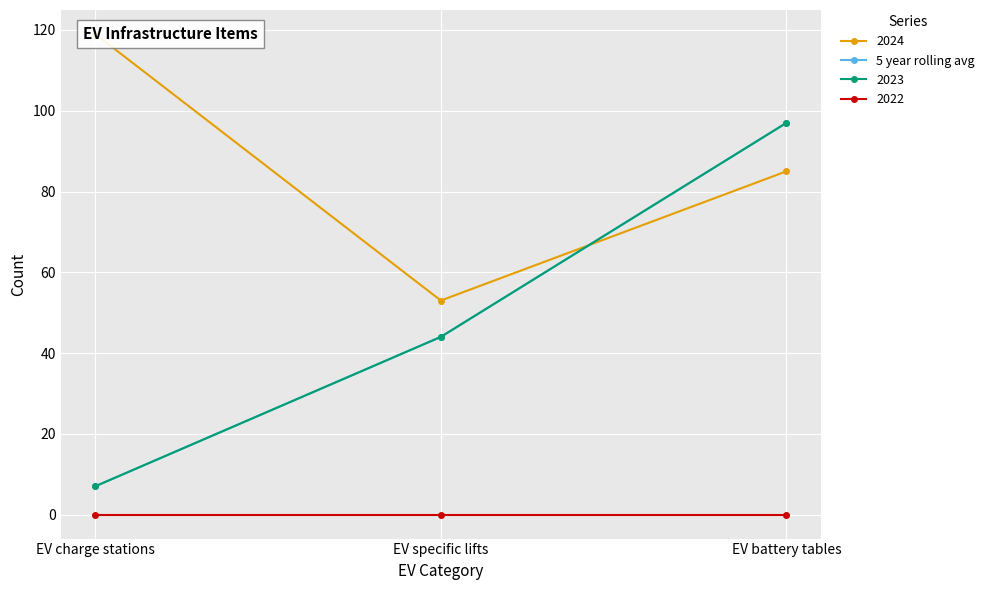

Reading left to right, transcribe all the data shown in this chart.

7	44	97